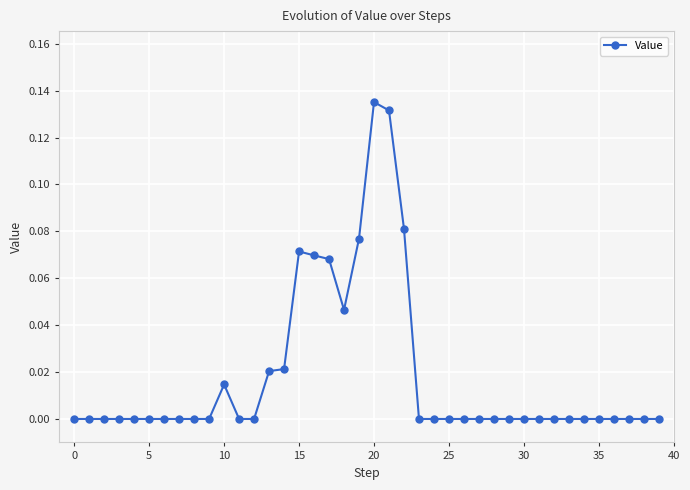

What is the sum of all values?

0.7